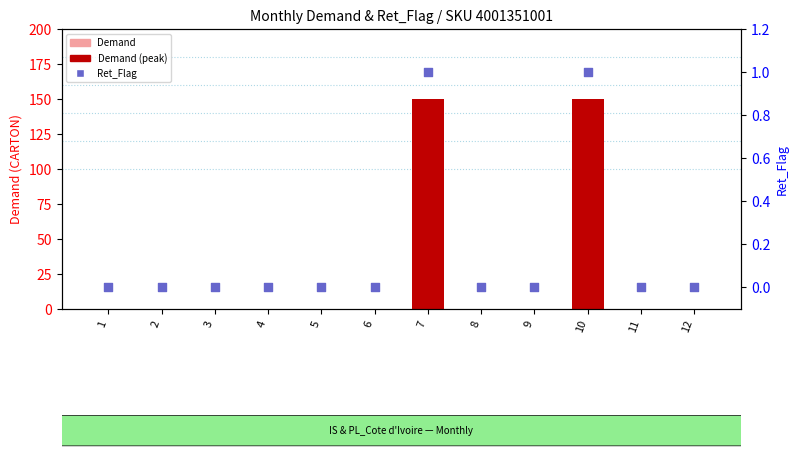

What are all the series names shown in the legend?

Demand, Ret_Flag